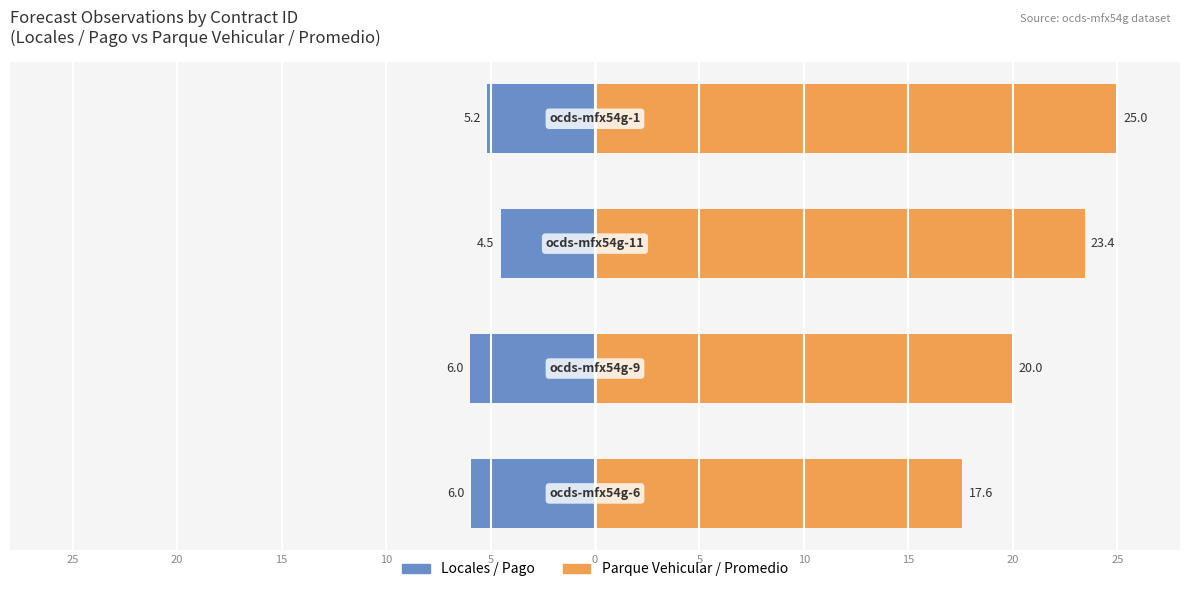

How many data points does each series have?

4